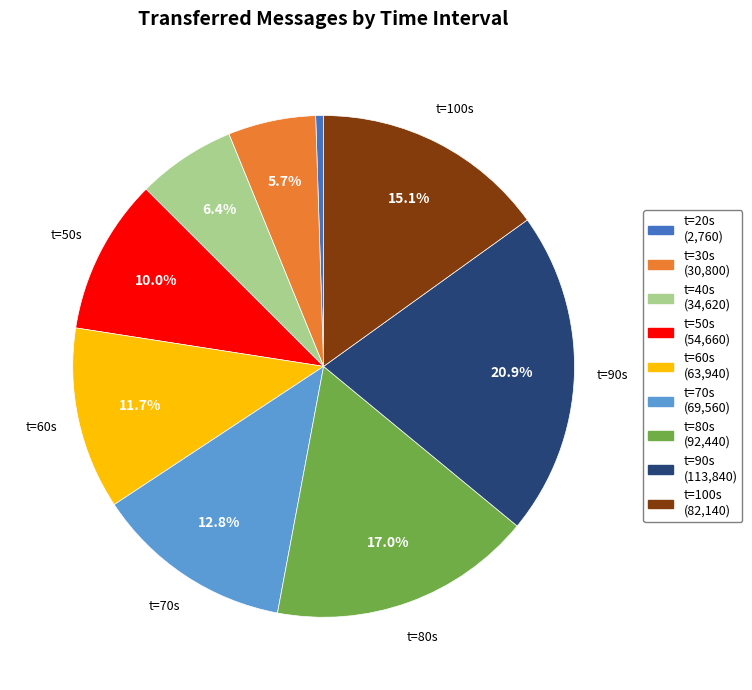

Combined, do t=100s (82,140) and t=70s (69,560) account for over 50%?

No